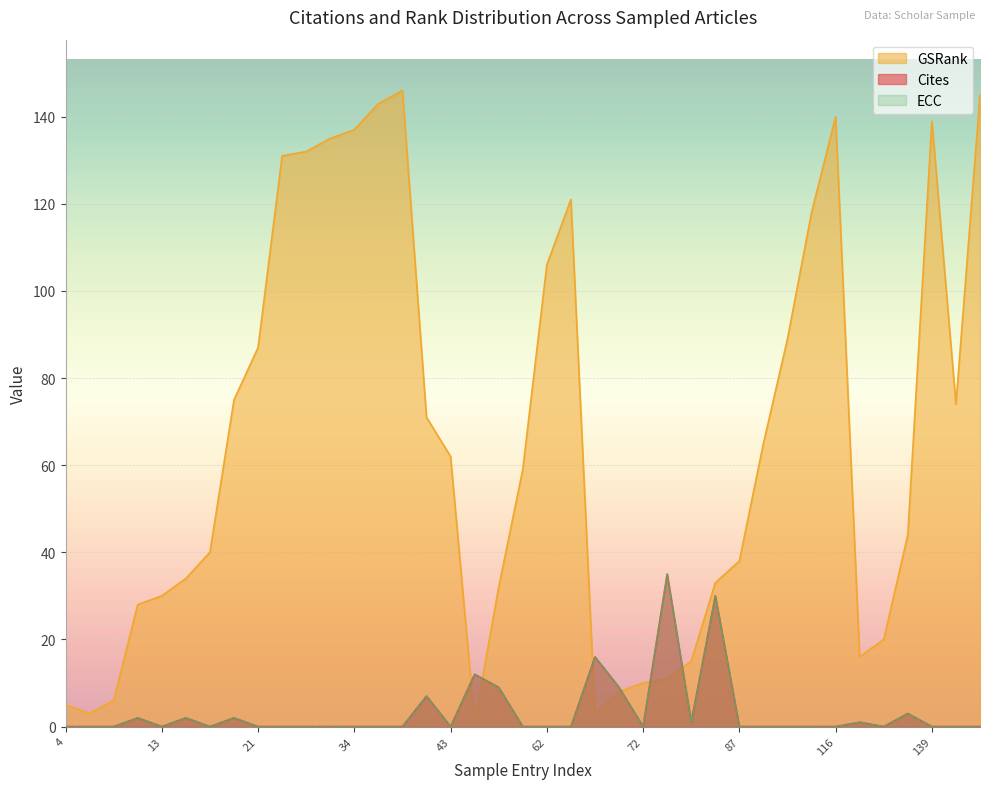

Reading right to left, what are all the values shown in this chart?

Cites: 0	0	0	3	0	1	0	0	0	0	0	30	1	35	0	9	16	0	0	0	9	12	0	7	0	0	0	0	0	0	0	2	0	2	0	2	0	0	0
GSRank: 145	74	139	44	20	16	140	118	89	65	38	33	15	11	10	8	3	121	106	59	32	1	62	71	146	143	137	135	132	131	87	75	40	34	30	28	6	3	5
ECC: 0	0	0	3	0	1	0	0	0	0	0	30	1	35	0	9	16	0	0	0	9	12	0	7	0	0	0	0	0	0	0	2	0	2	0	2	0	0	0